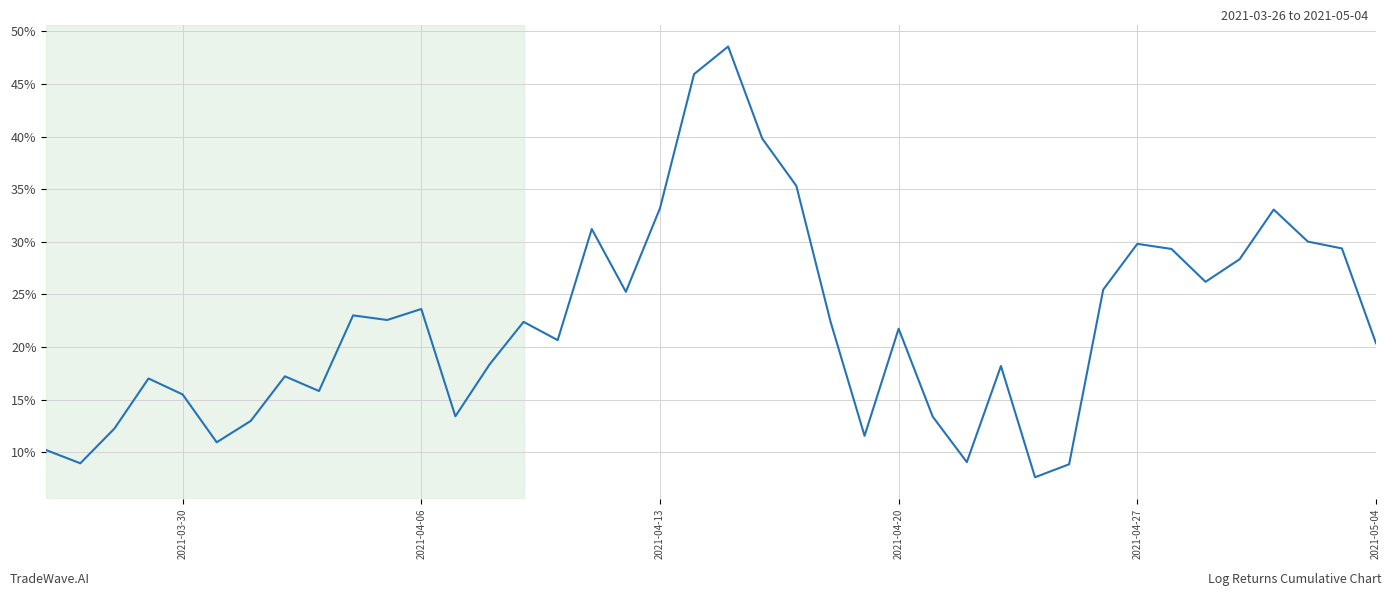

What is the value of the 36th point from the left?

0.3